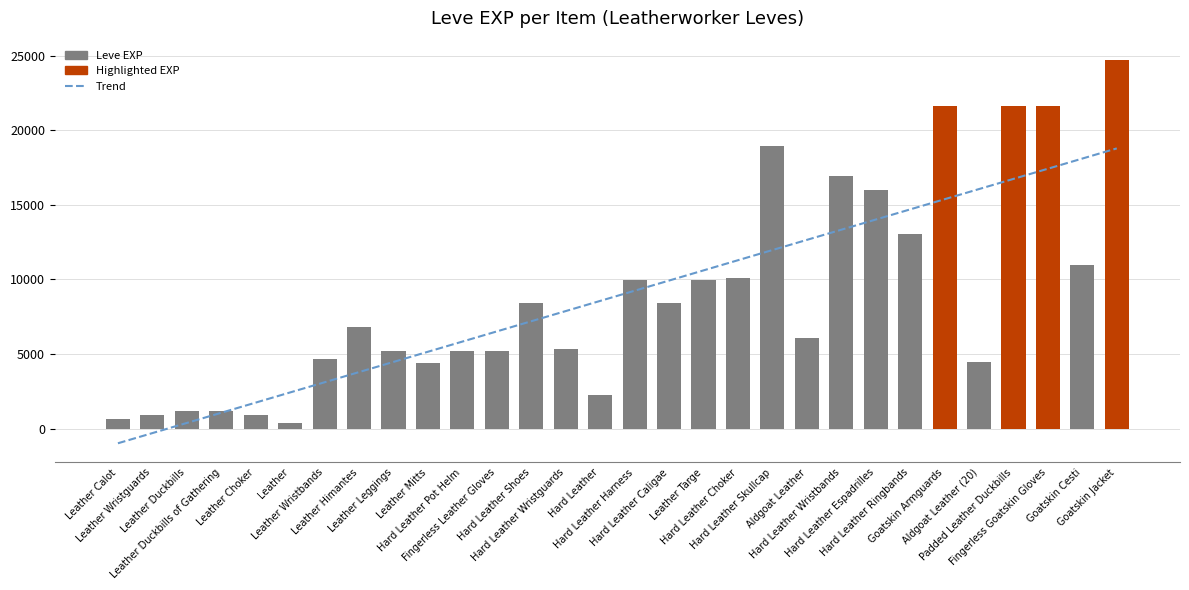

How many distinct data groups are displayed?

2